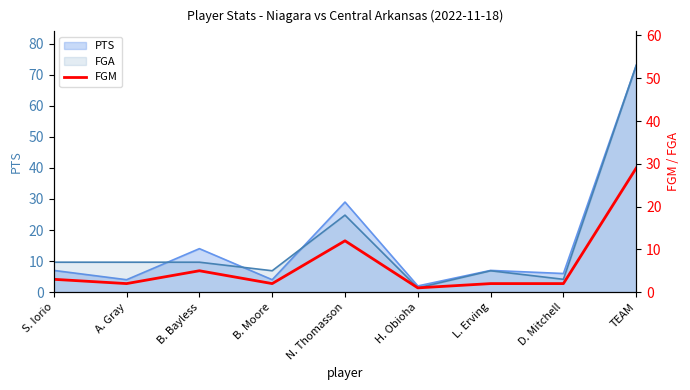

What is the value of the FGA point at the 5th from the left?

18